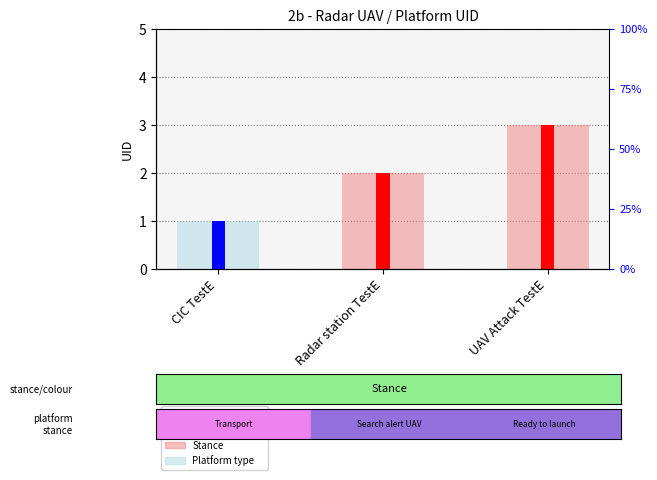

What is the change in value from CIC TestE to Radar station TestE?

+1